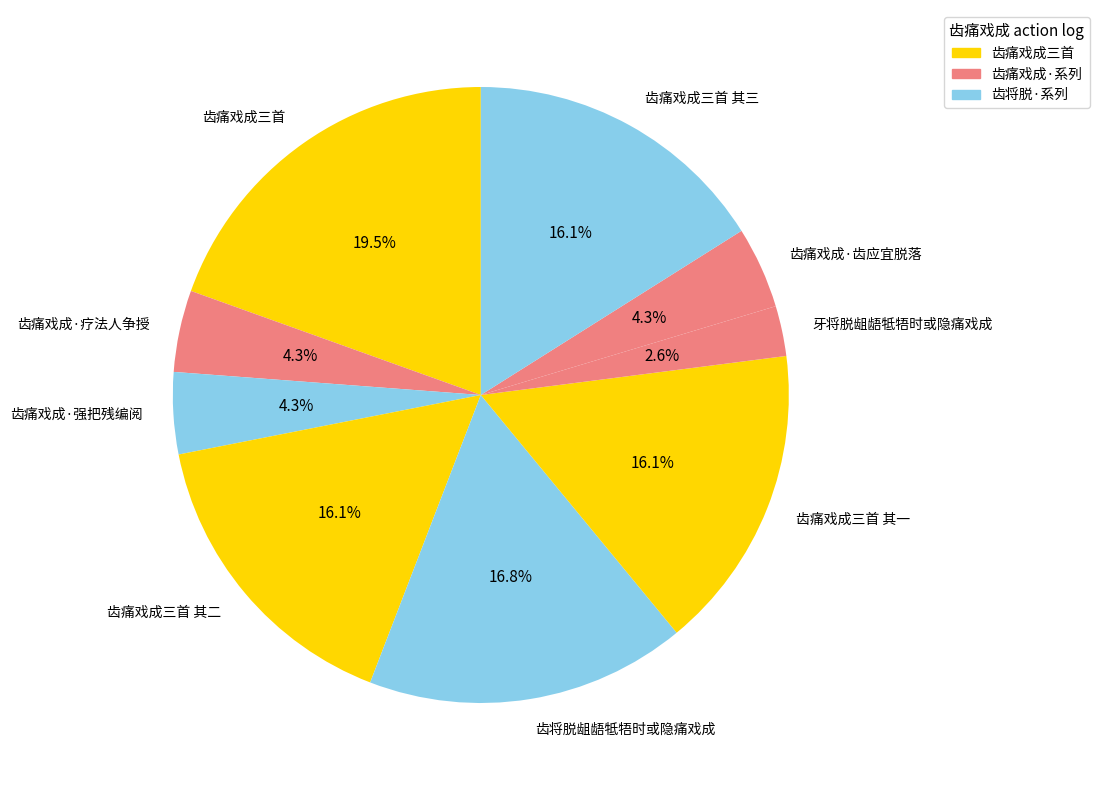

How many slices are in this pie chart?

9